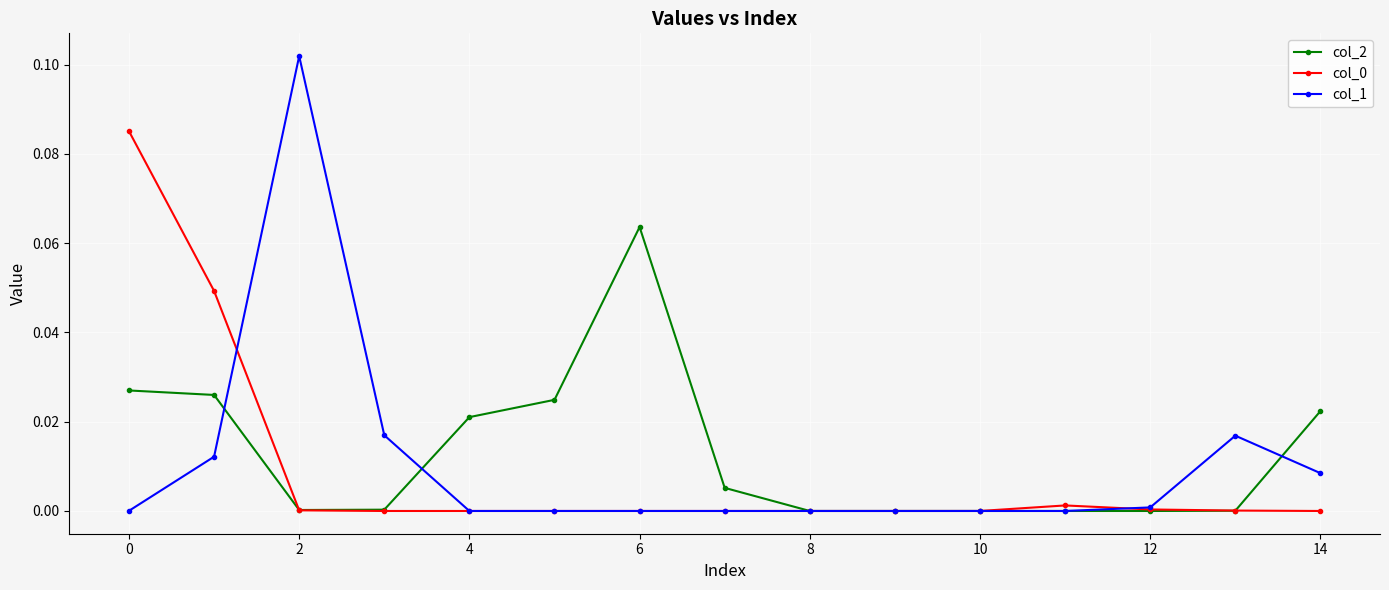

Which series has the widest spread of values?

col_1